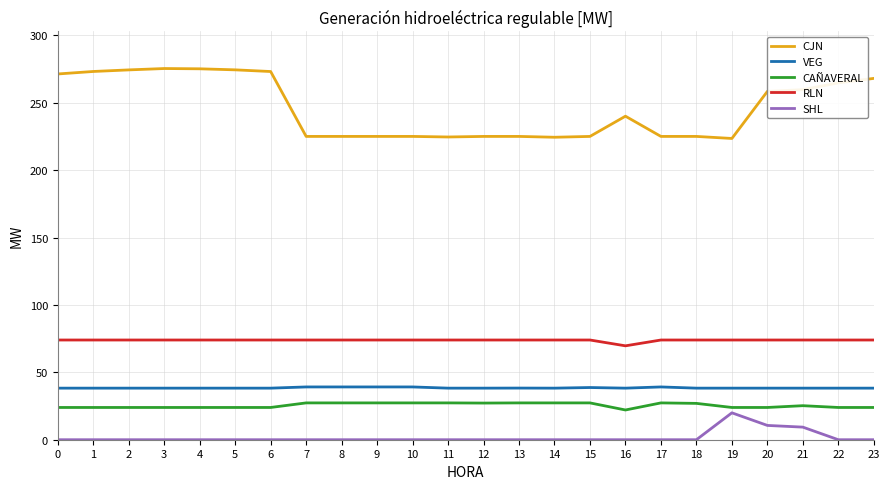

Is the value of CAÑAVERAL at 12 greater than the value of SHL at 2?

Yes